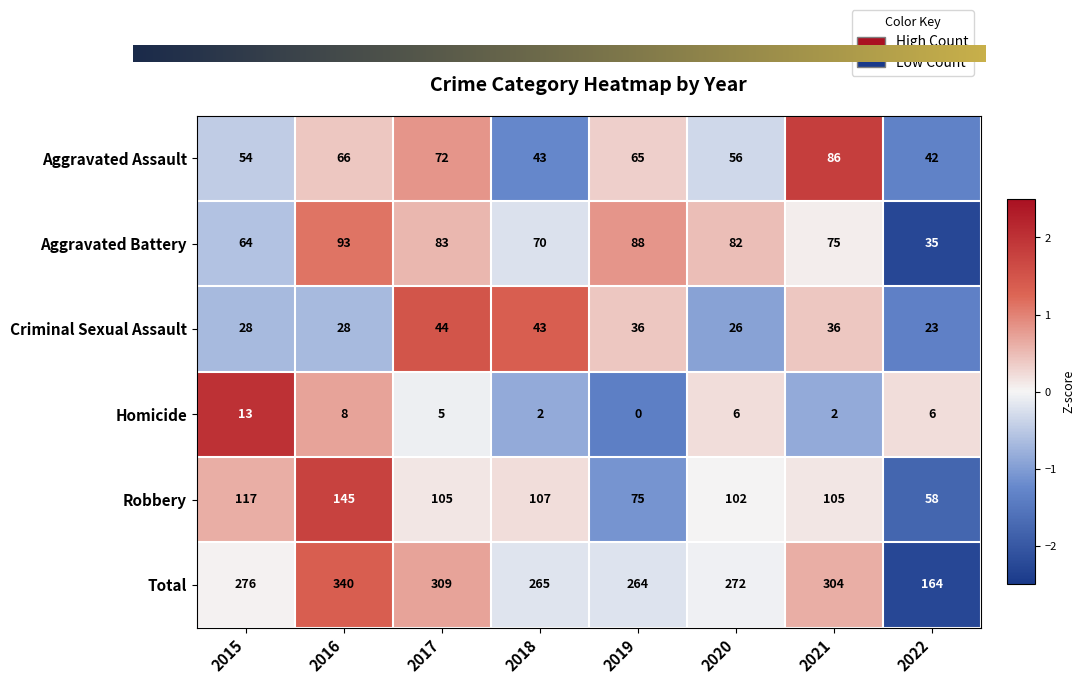

Which series has the largest range (max minus min)?

Total